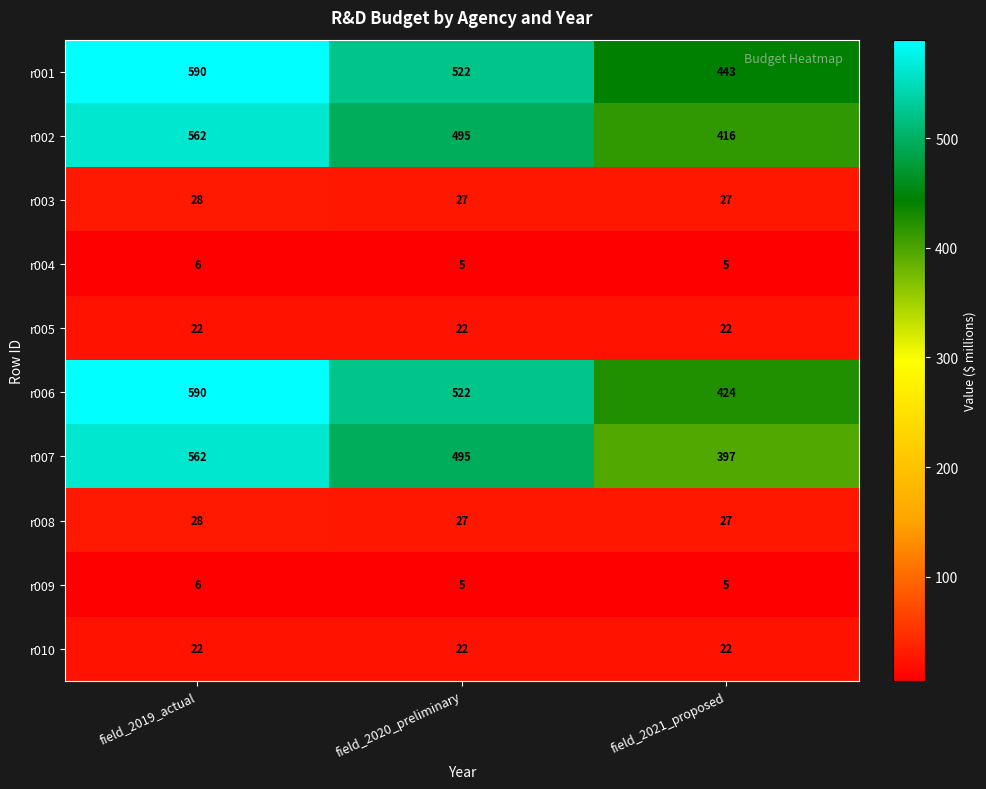

Reading left to right, transcribe all the data shown in this chart.

r001: field_2019_actual=590	field_2020_preliminary=522	field_2021_proposed=443
r002: field_2019_actual=562	field_2020_preliminary=495	field_2021_proposed=416
r003: field_2019_actual=28	field_2020_preliminary=27	field_2021_proposed=27
r004: field_2019_actual=6	field_2020_preliminary=5	field_2021_proposed=5
r005: field_2019_actual=22	field_2020_preliminary=22	field_2021_proposed=22
r006: field_2019_actual=590	field_2020_preliminary=522	field_2021_proposed=424
r007: field_2019_actual=562	field_2020_preliminary=495	field_2021_proposed=397
r008: field_2019_actual=28	field_2020_preliminary=27	field_2021_proposed=27
r009: field_2019_actual=6	field_2020_preliminary=5	field_2021_proposed=5
r010: field_2019_actual=22	field_2020_preliminary=22	field_2021_proposed=22